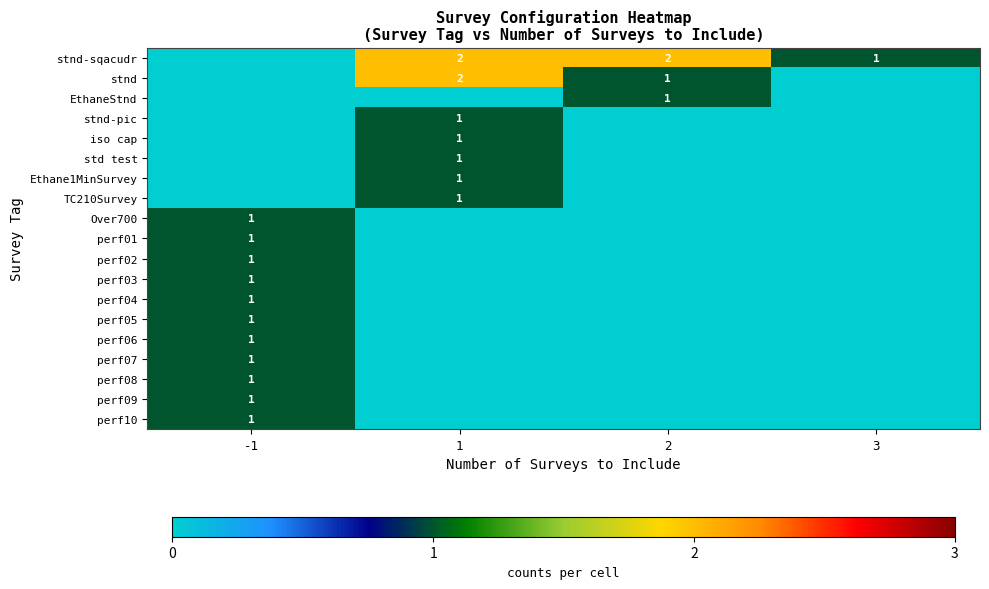

The stnd series shows 4 at 1. True or false?

False